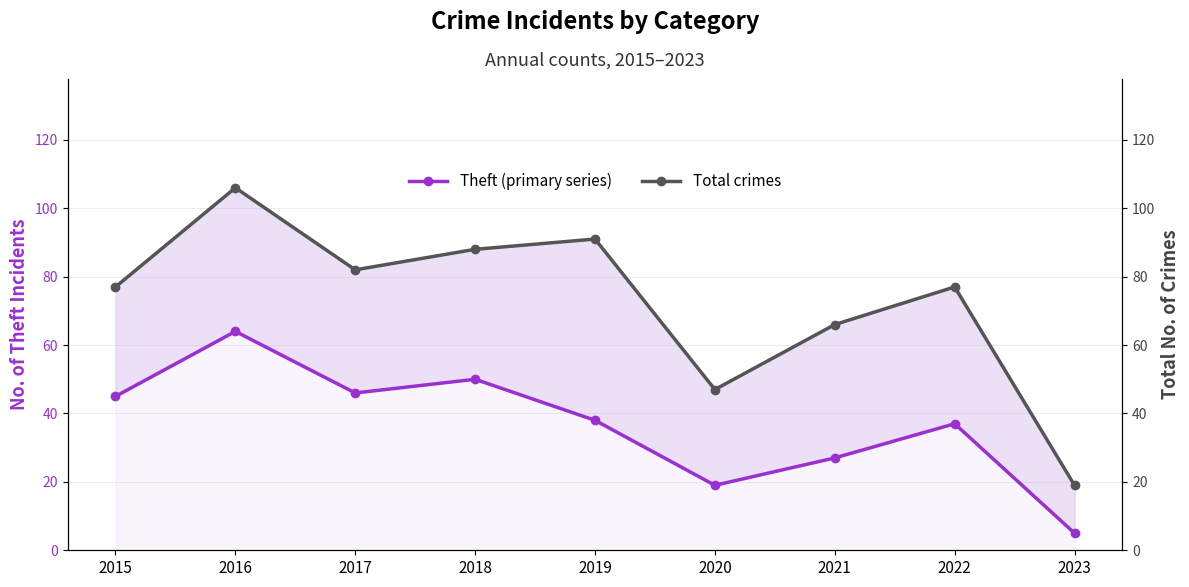

What are all the series names shown in the legend?

Theft (primary series), Total crimes